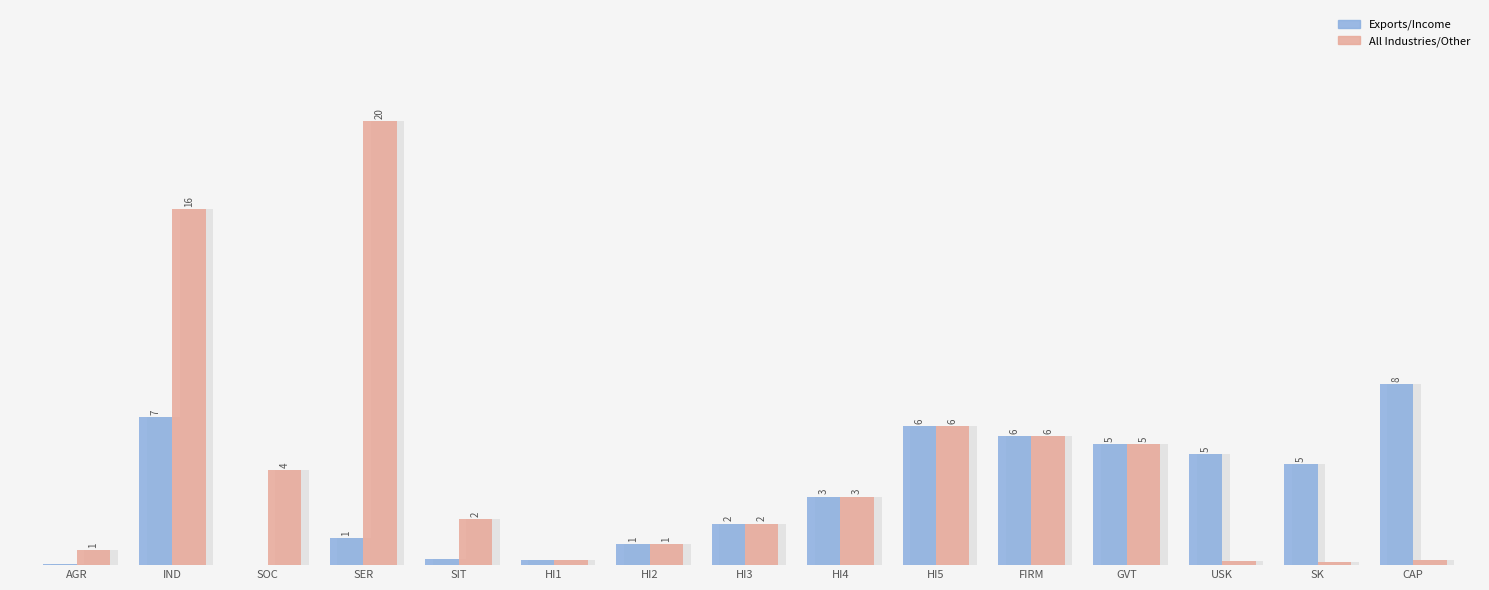

Does the chart contain stacked bars?

No